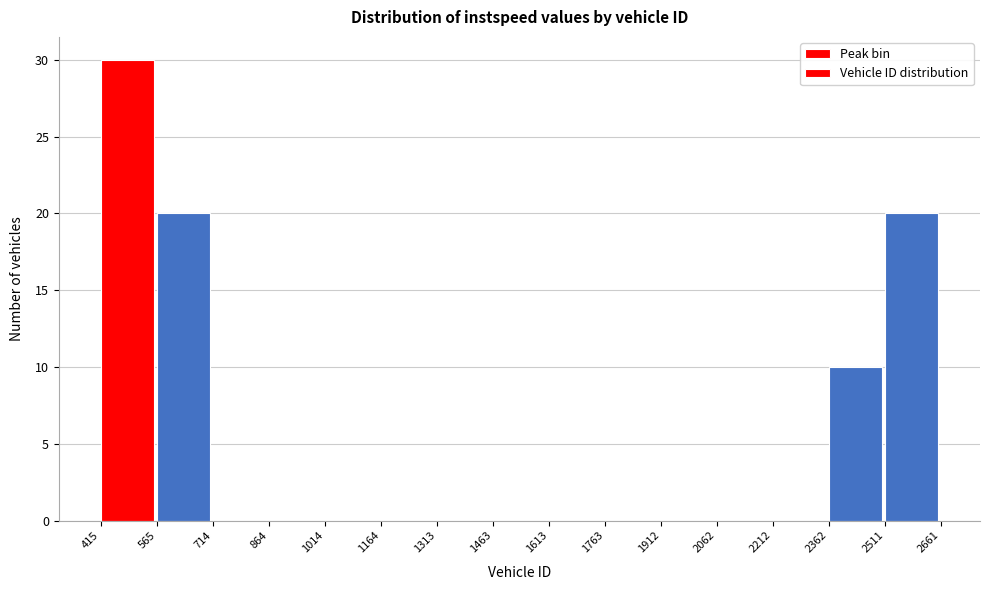

What is the height of the bar covering 2362 to 2511 on the x-axis? The values are not printed on the chart, so give them approximately, as read against the axis.

10